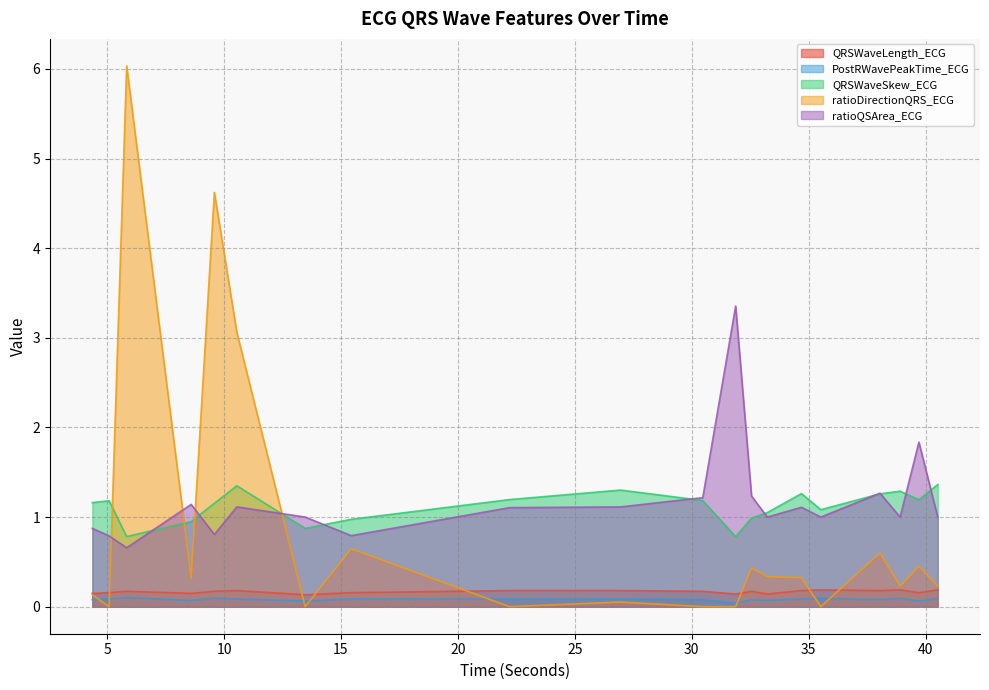

True or false: QRSWaveLength_ECG has more than 2 interior local peaks.

True